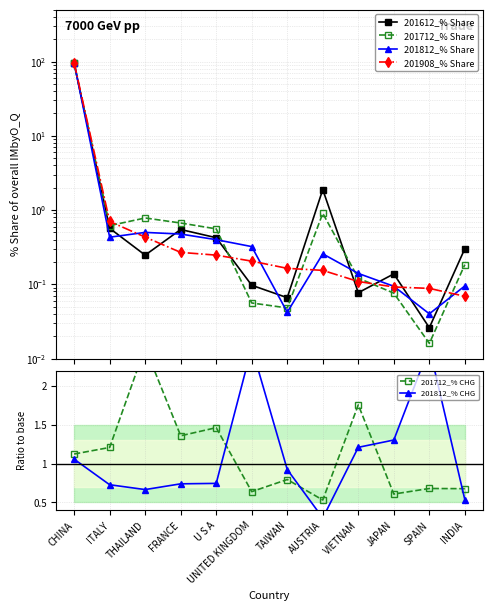

Reading left to right, extract all data points from this chart.

201612_% Share: CHINA=94.3	ITALY=0.6	THAILAND=0.2	FRANCE=0.5	U S A=0.4	UNITED KINGDOM=0.1	TAIWAN=0.1	AUSTRIA=1.9	VIETNAM=0.1	JAPAN=0.1	SPAIN=0.0	INDIA=0.3
201712_% Share: CHINA=95.3	ITALY=0.6	THAILAND=0.8	FRANCE=0.7	U S A=0.6	UNITED KINGDOM=0.1	TAIWAN=0.0	AUSTRIA=0.9	VIETNAM=0.1	JAPAN=0.1	SPAIN=0.0	INDIA=0.2
201812_% Share: CHINA=96.8	ITALY=0.4	THAILAND=0.5	FRANCE=0.5	U S A=0.4	UNITED KINGDOM=0.3	TAIWAN=0.0	AUSTRIA=0.3	VIETNAM=0.1	JAPAN=0.1	SPAIN=0.0	INDIA=0.1
201908_% Share: CHINA=97.0	ITALY=0.7	THAILAND=0.4	FRANCE=0.3	U S A=0.2	UNITED KINGDOM=0.2	TAIWAN=0.2	AUSTRIA=0.2	VIETNAM=0.1	JAPAN=0.1	SPAIN=0.1	INDIA=0.1
201712_% CHG: CHINA=1.1	ITALY=1.2	THAILAND=2.5	FRANCE=1.4	U S A=1.5	UNITED KINGDOM=0.6	TAIWAN=0.8	AUSTRIA=0.5	VIETNAM=1.8	JAPAN=0.6	SPAIN=0.7	INDIA=0.7
201812_% CHG: CHINA=1.1	ITALY=0.7	THAILAND=0.7	FRANCE=0.7	U S A=0.7	UNITED KINGDOM=2.5	TAIWAN=0.9	AUSTRIA=0.3	VIETNAM=1.2	JAPAN=1.3	SPAIN=2.5	INDIA=0.5